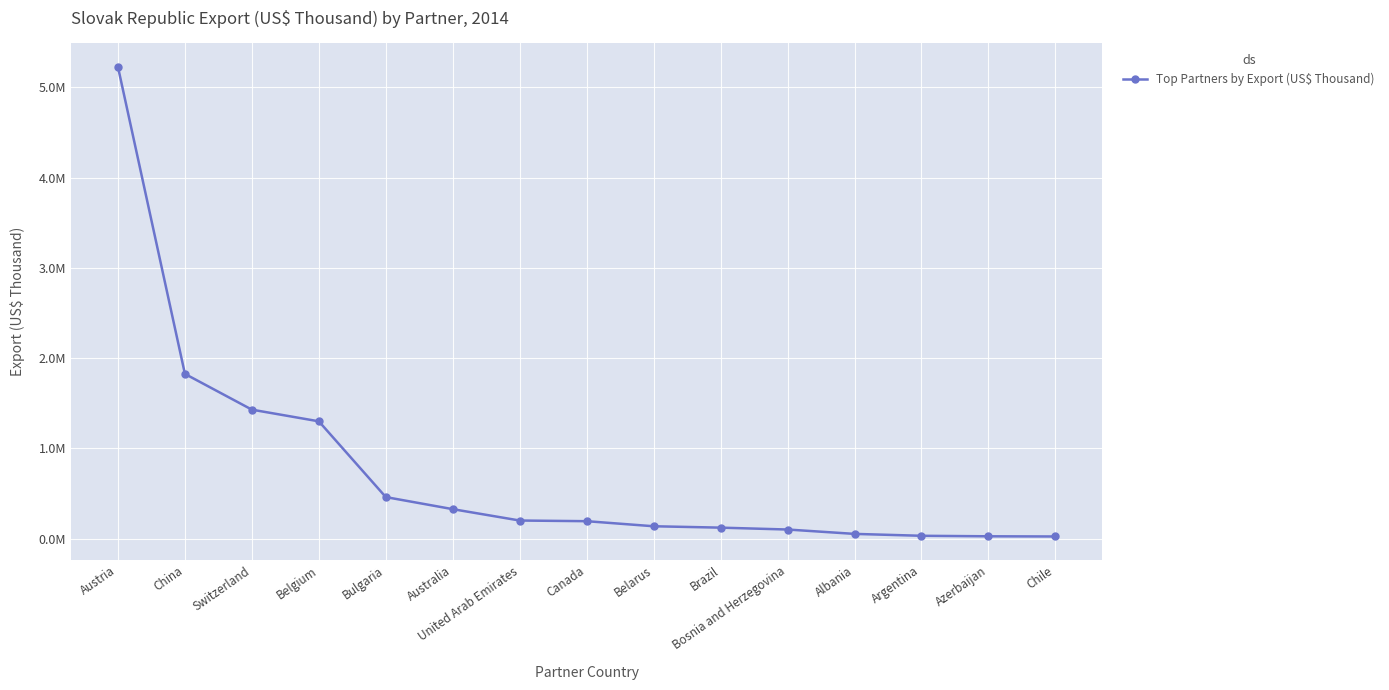

True or false: the data shows 106991.2 at Canada.

False